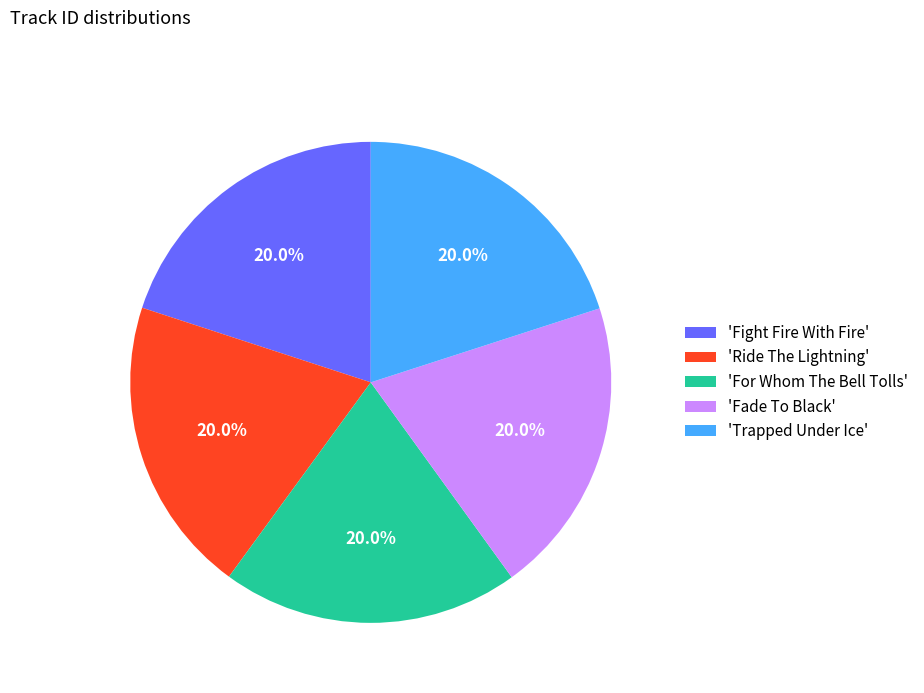

Does 'Ride The Lightning' represent more than half of the total?

No